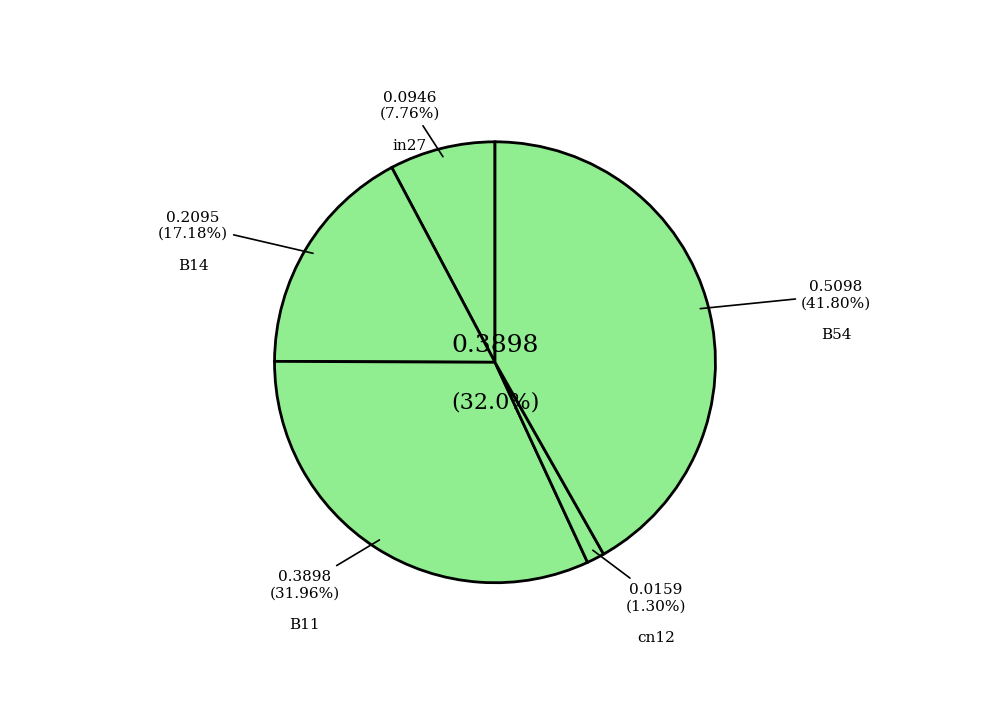

To the nearest percent, what is the difference between the B14 and in27 slice percentages?

9%